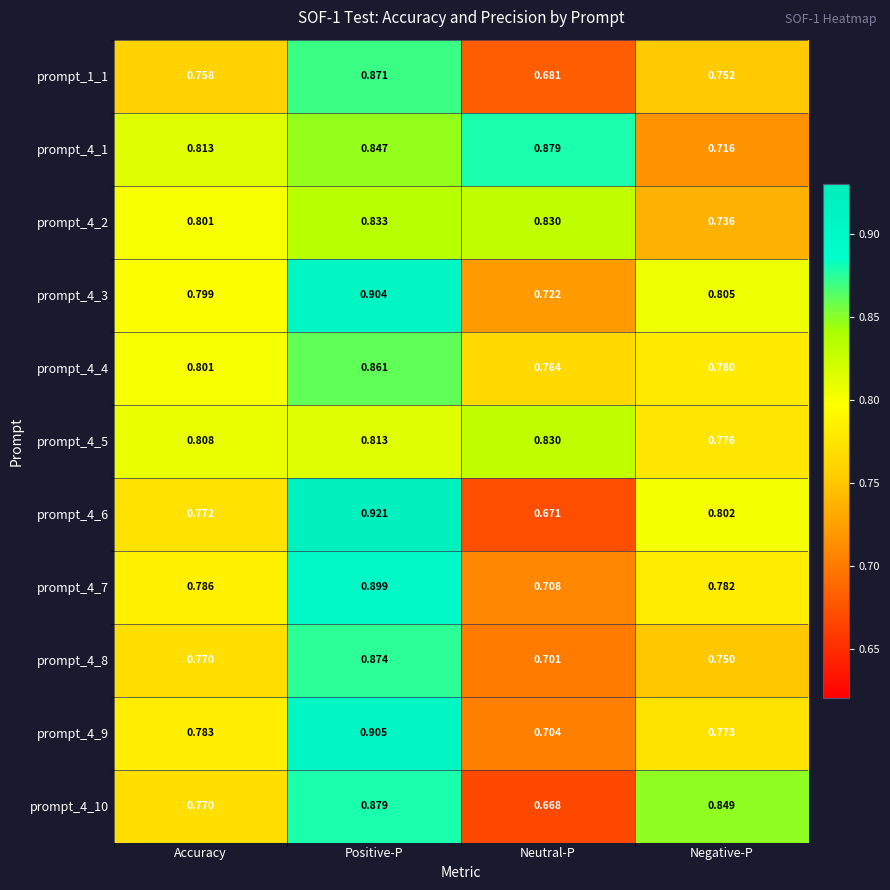

What is the total value across all series at Accuracy?

8.7